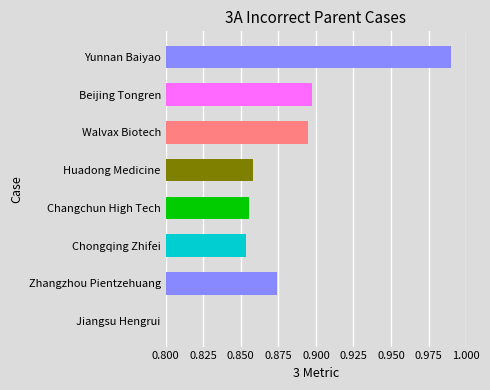

Are the bars horizontal?

Yes